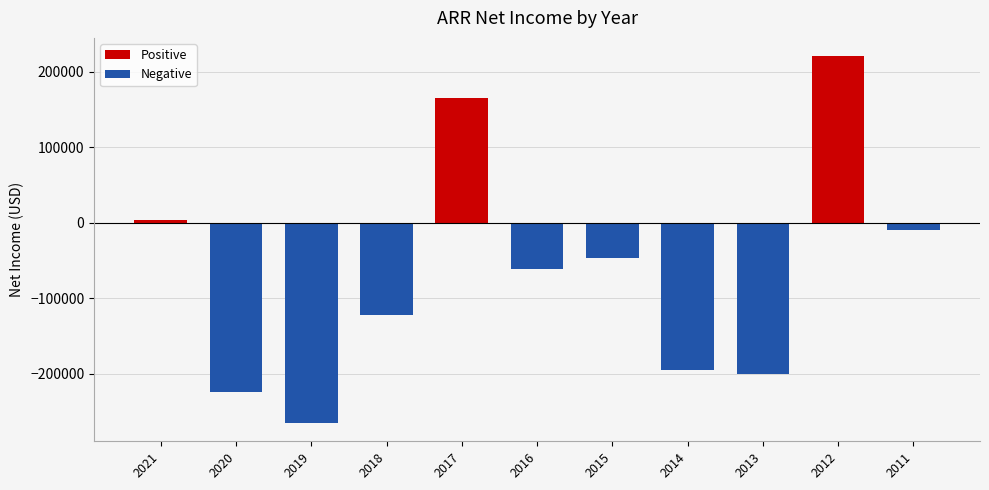

Reading left to right, list all the values displayed in this chart.

3900	-224900	-265500	-123000	165300	-61100	-46800	-194700	-201300	220300	-9400